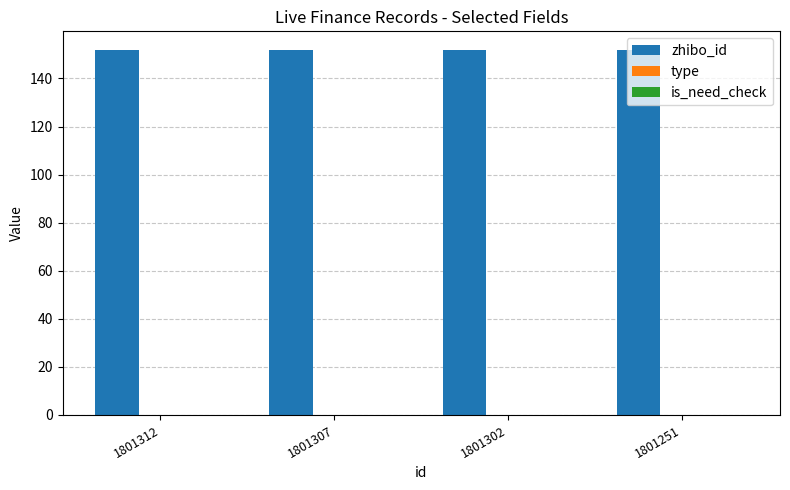

Is it true that is_need_check equals 0 at 1801307?

True